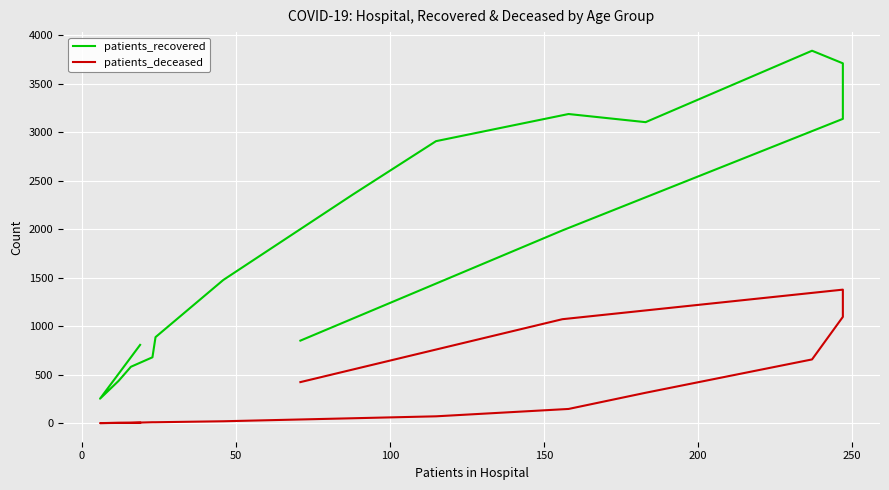

What is the highest value of the patients_deceased series?

1377